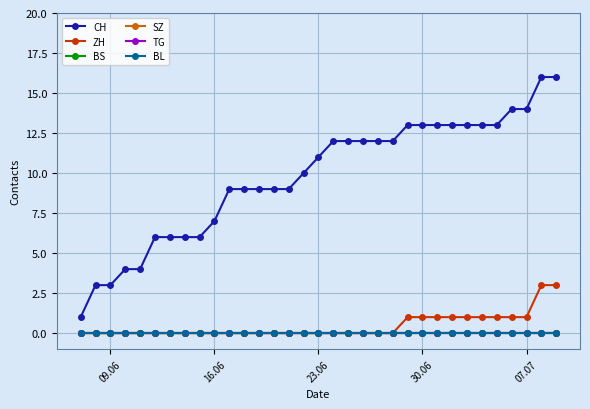

At how many categories does at least one series exceed 10?

17